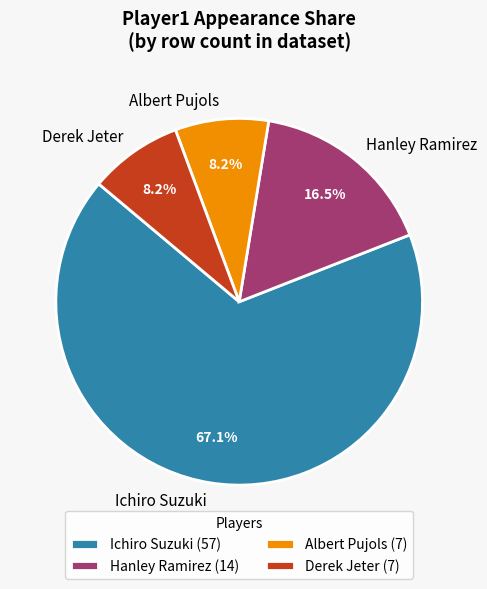

What is the largest slice in the pie chart?

Ichiro Suzuki